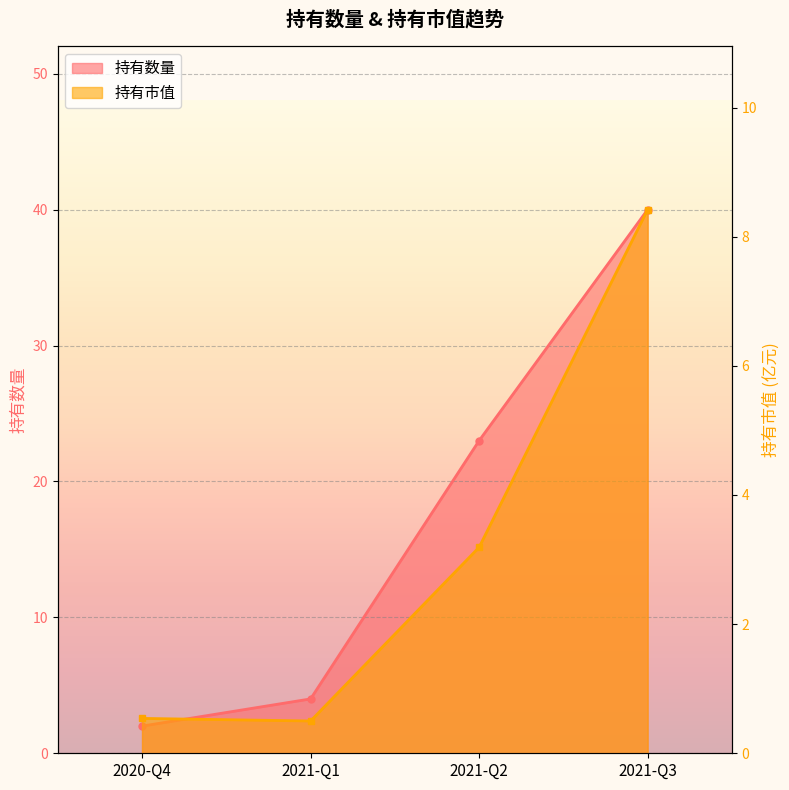

What is the sum of all 持有数量 values?

69.0